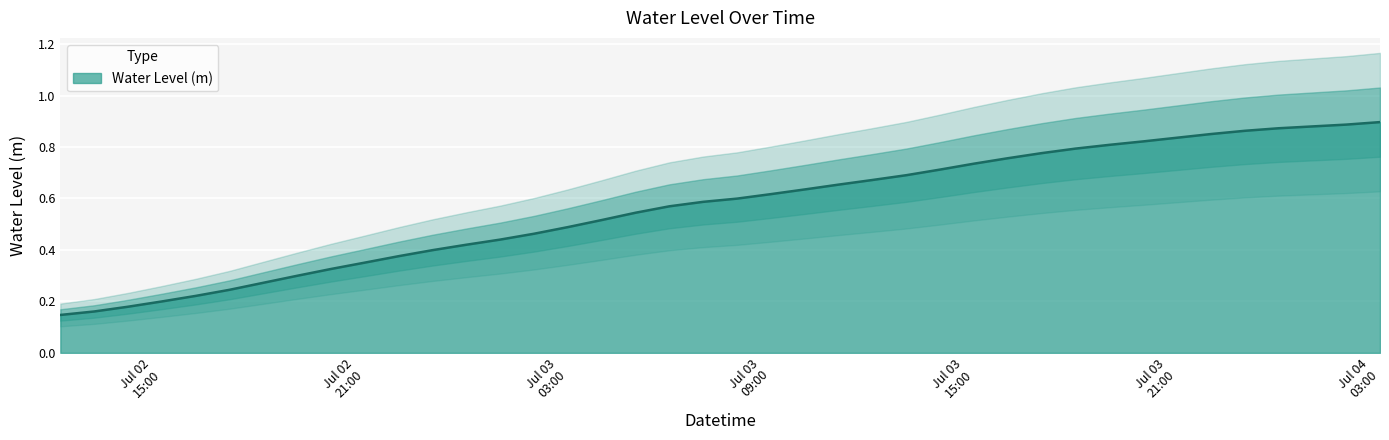

Between 2025-07-02 13:00:00 and 2025-07-03 11:00:00, which is larger?

2025-07-03 11:00:00